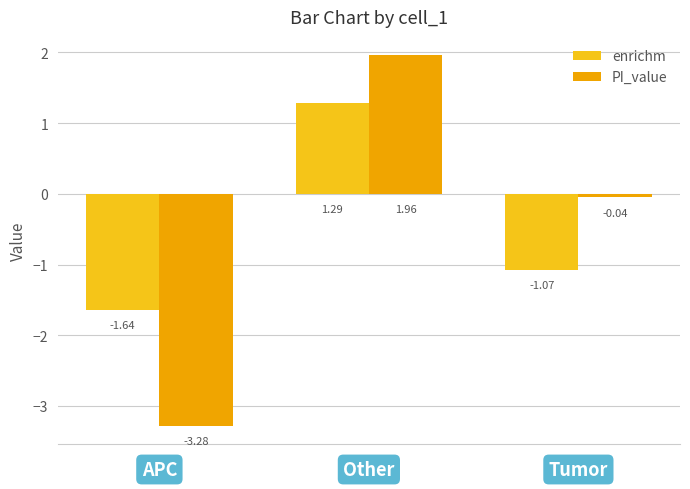

What is the sum of all enrichm values?

-1.4